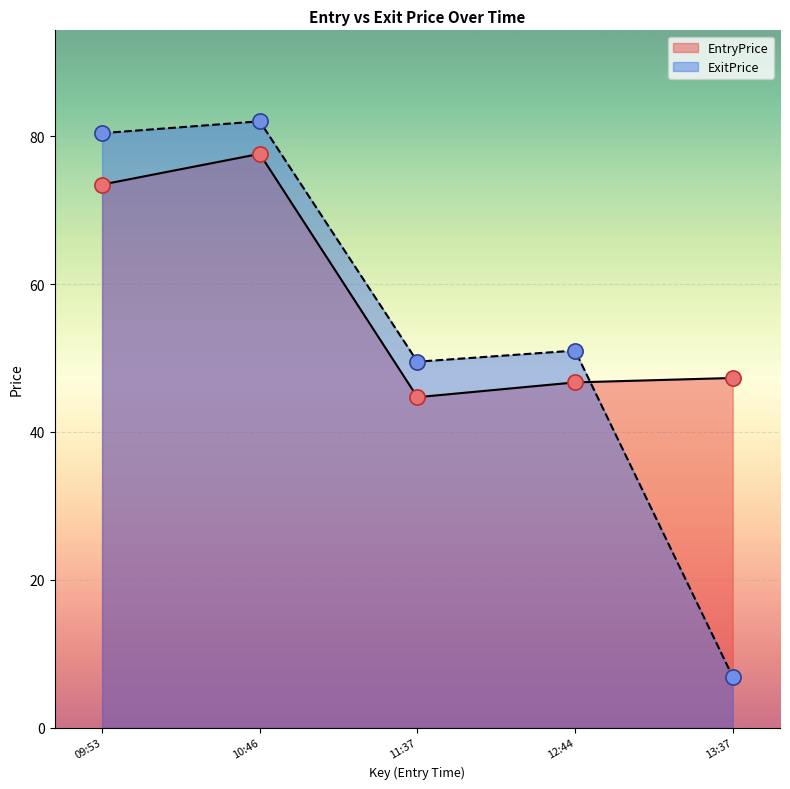

At how many categories does at least one series exceed 79?

2